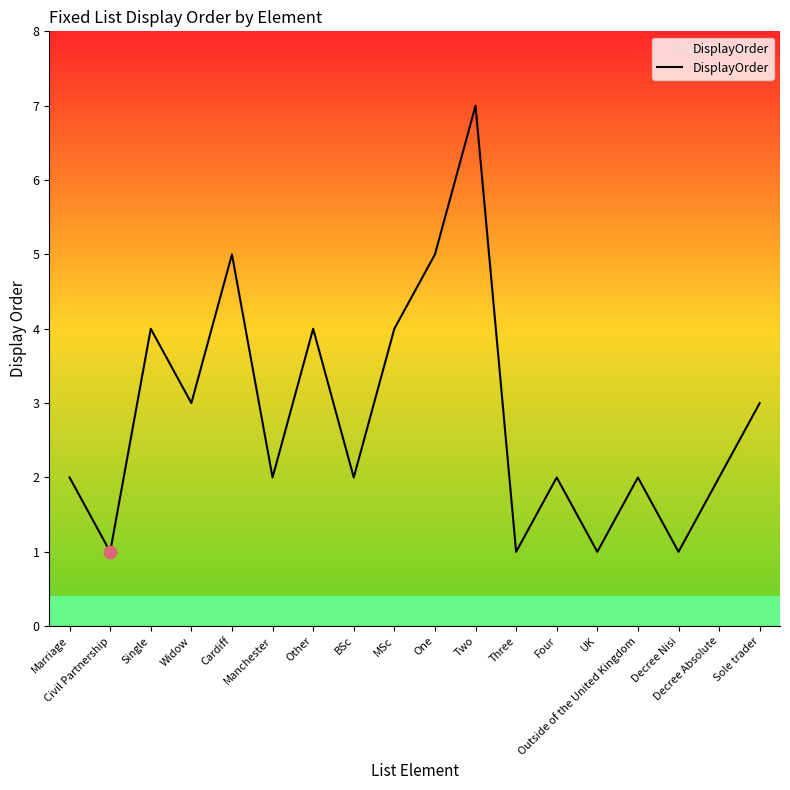

What is the ratio of the value at Sole trader to the value at Decree Absolute?

1.5